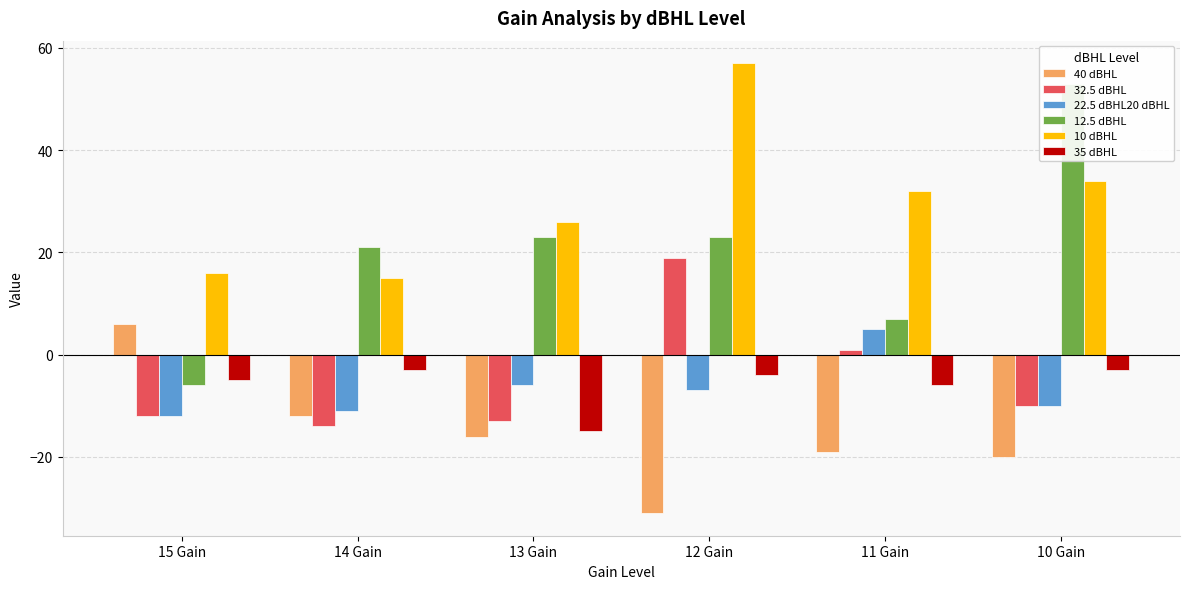

What are all the series names shown in the legend?

40 dBHL, 32.5 dBHL, 22.5 dBHL20 dBHL, 12.5 dBHL, 10 dBHL, 35 dBHL